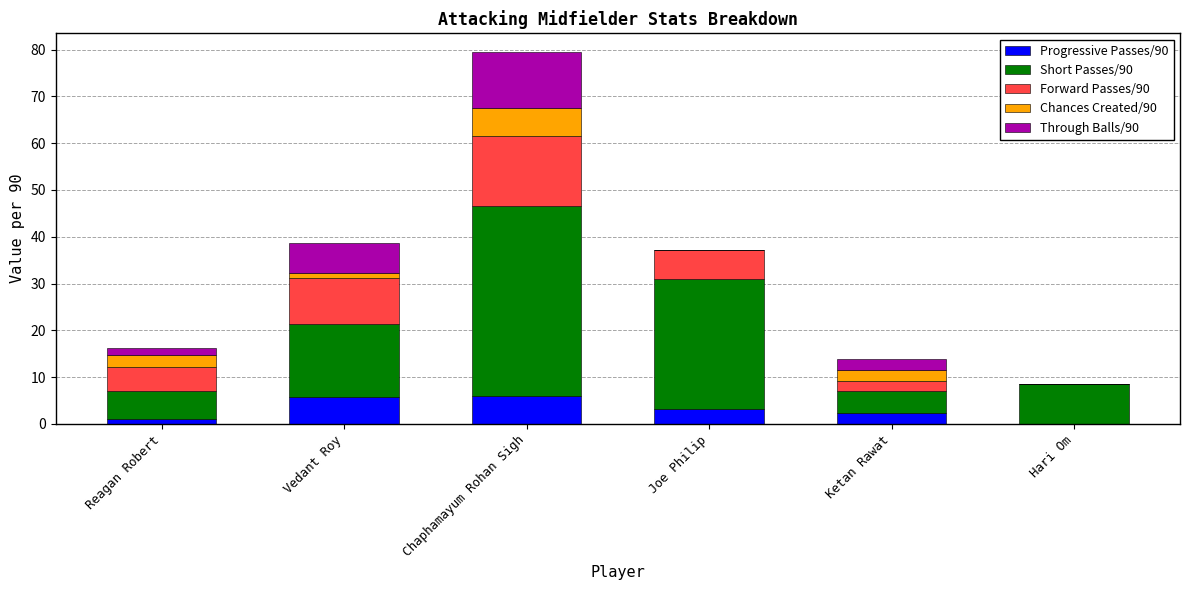

At which category is the sum across all series the highest?

Chaphamayum Rohan Sigh